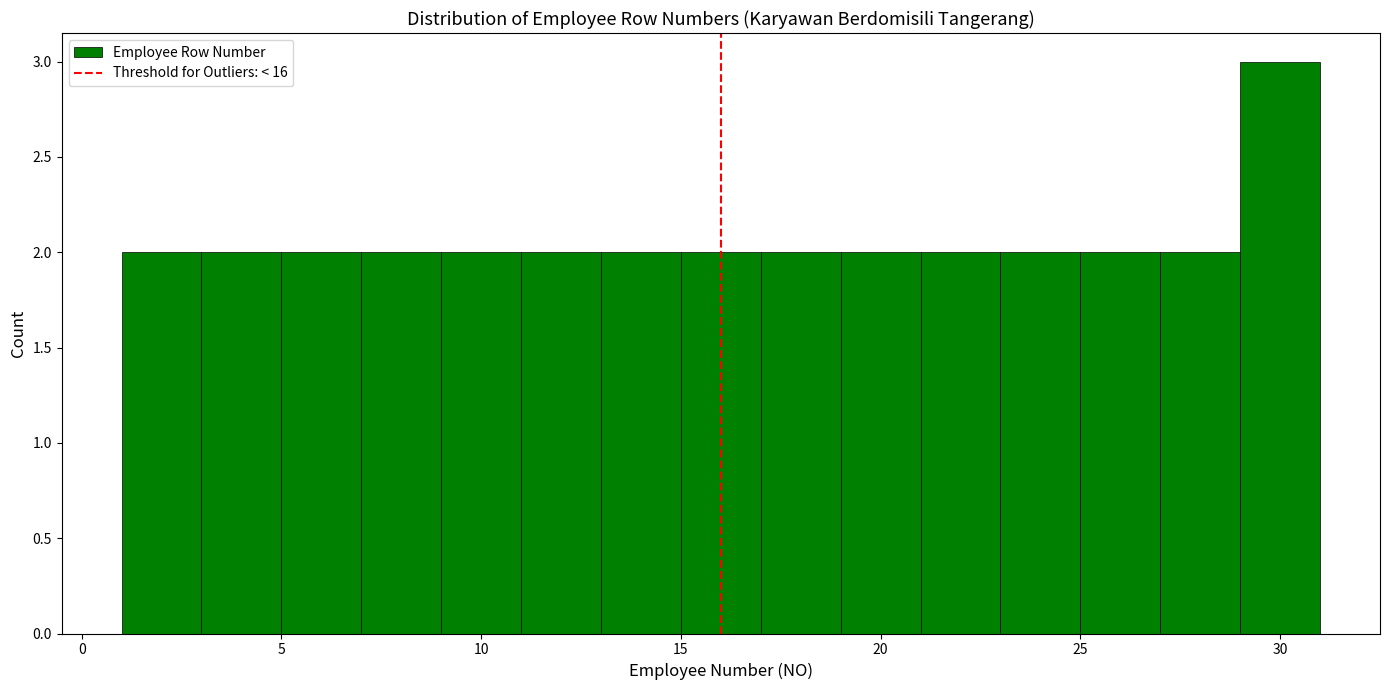

Reading left to right, list every bar in this chart as the range it spans on the x-axis followed by its height. The values are not printed on the chart, so give them approximately, as read against the axis.

1 to 3: 2
3 to 5: 2
5 to 7: 2
7 to 9: 2
9 to 11: 2
11 to 13: 2
13 to 15: 2
15 to 17: 2
17 to 19: 2
19 to 21: 2
21 to 23: 2
23 to 25: 2
25 to 27: 2
27 to 29: 2
29 to 31: 3